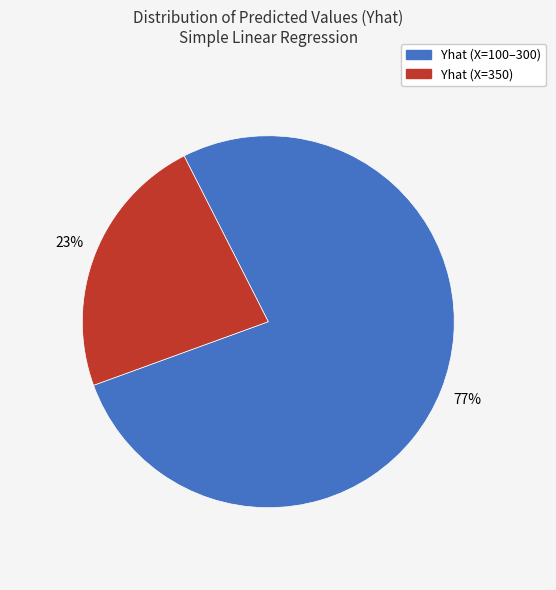

To the nearest percent, what is the average slice percentage?

50%